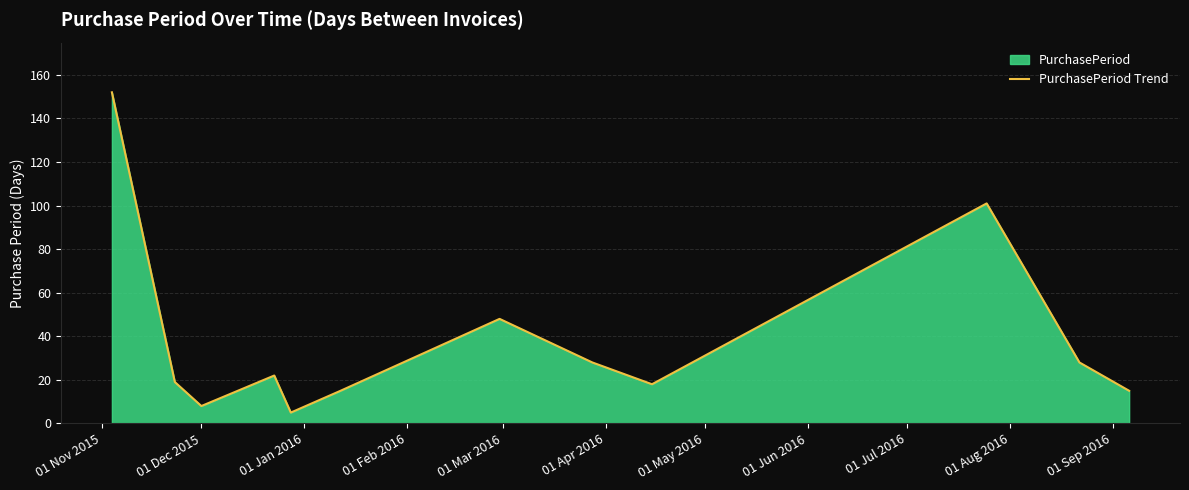

What is the maximum value shown in the chart?

152